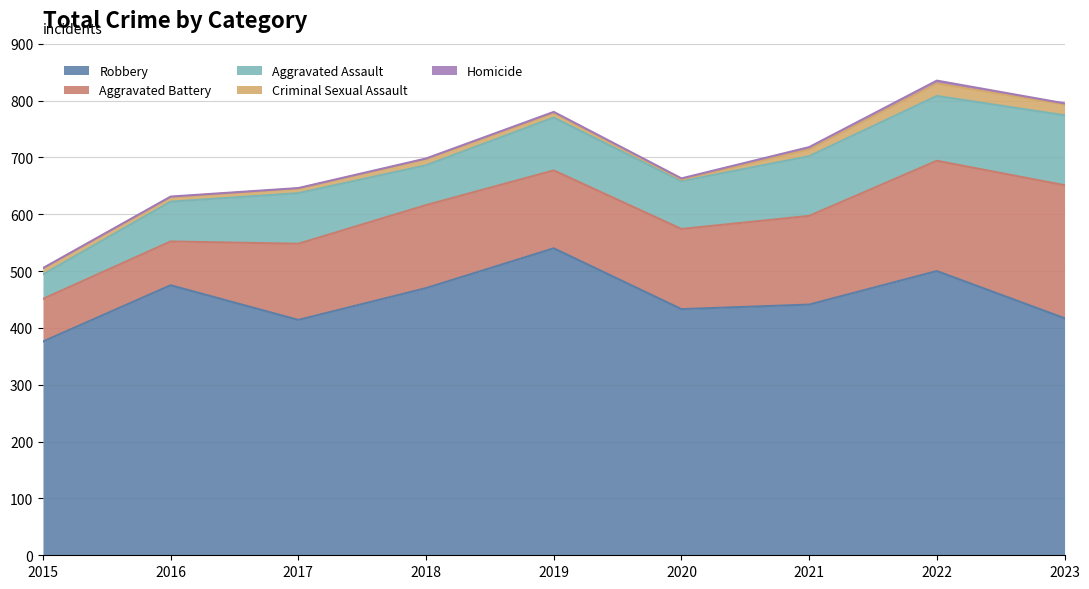

True or false: Aggravated Battery and Criminal Sexual Assault cross at least once.

False